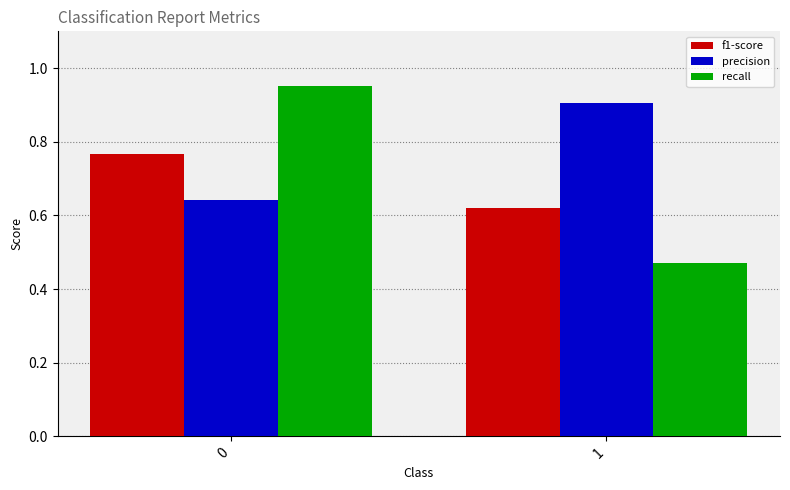

What is the sum of all recall values?

1.4